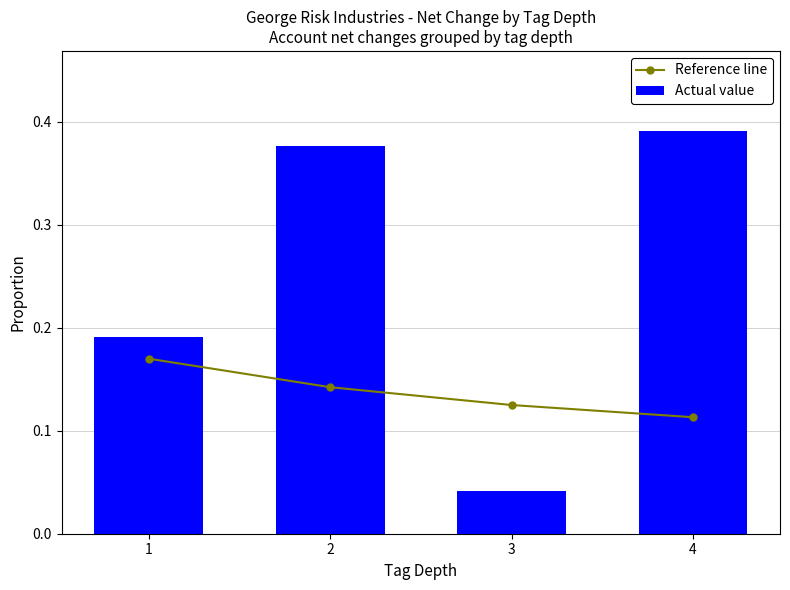

At how many categories does at least one series exceed 0?

4